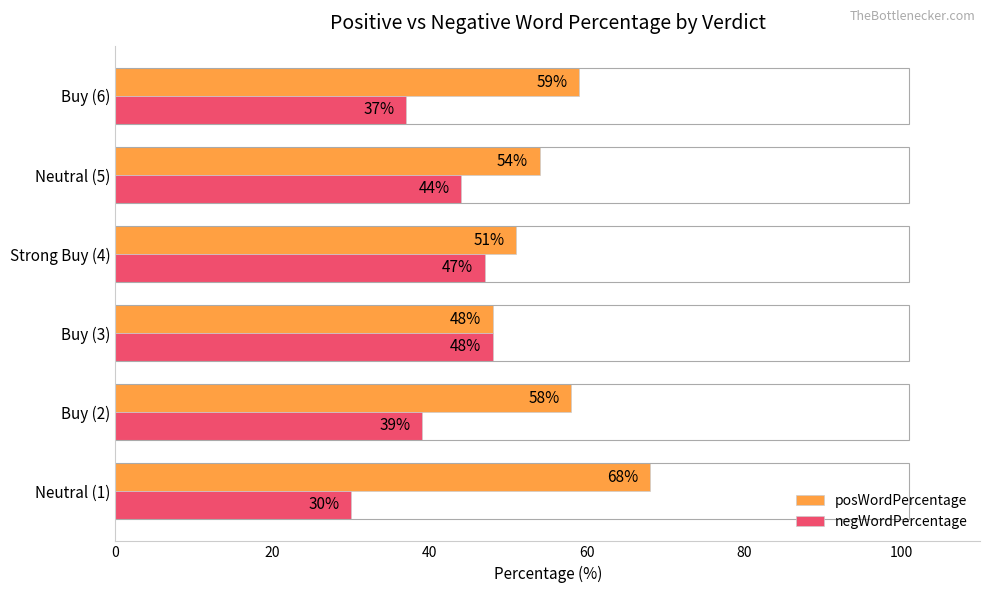

What is the spread (max minus min) of values at Buy (2)?

19